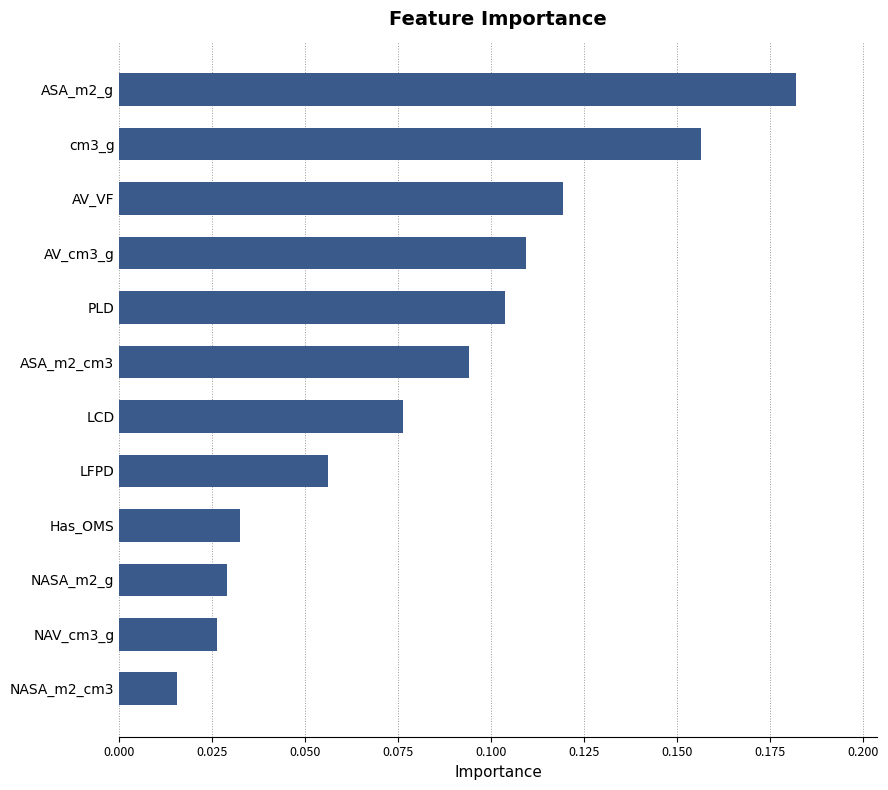

What is the sum of all values?

1.0